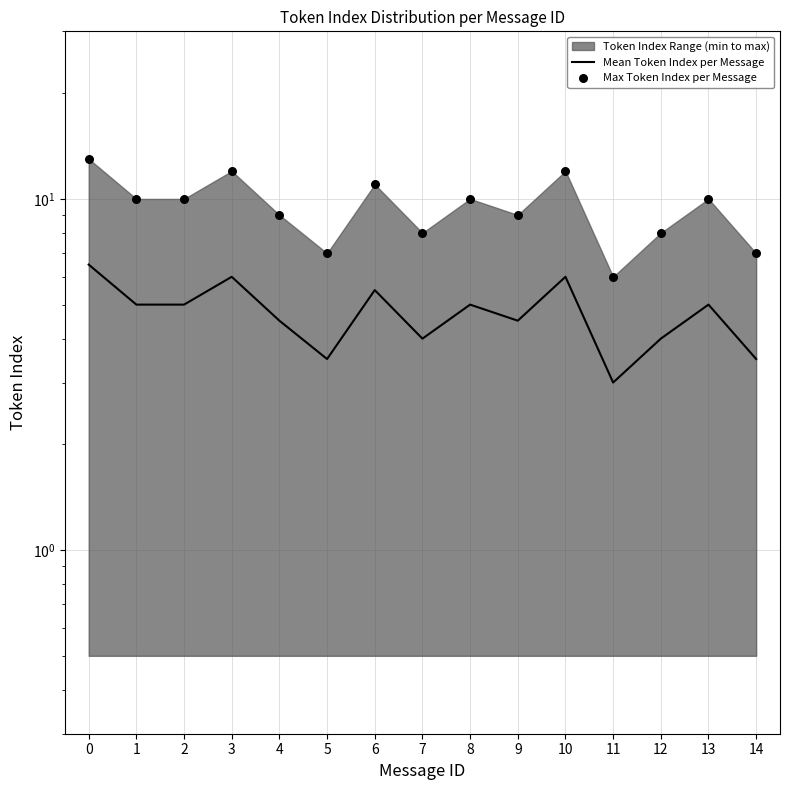

Which series has the largest total across all categories?

Max Token Index per Message